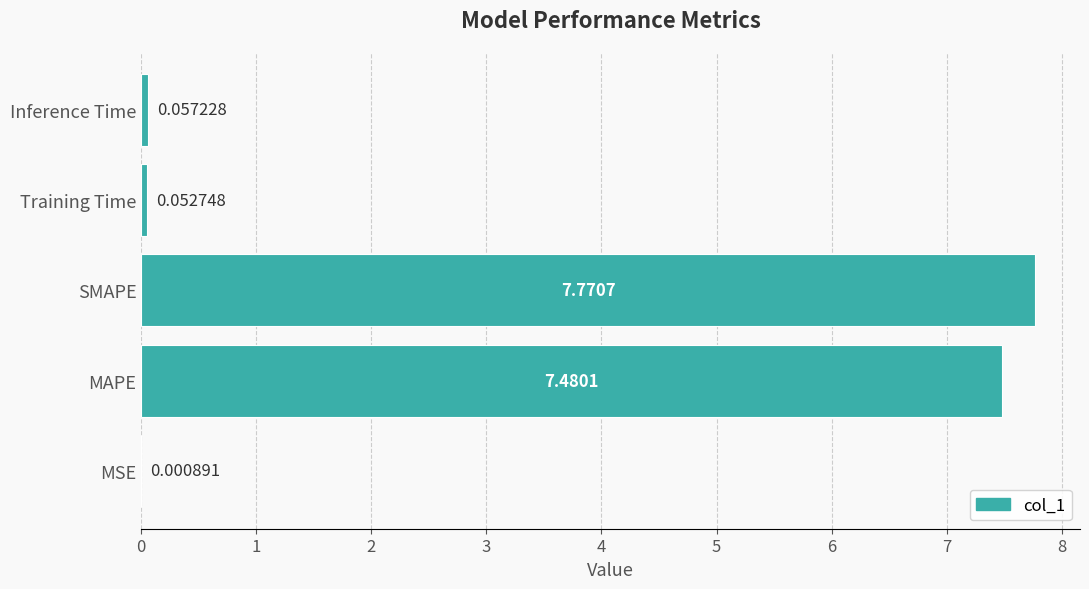

Which has a higher value, Training Time or Inference Time?

Inference Time